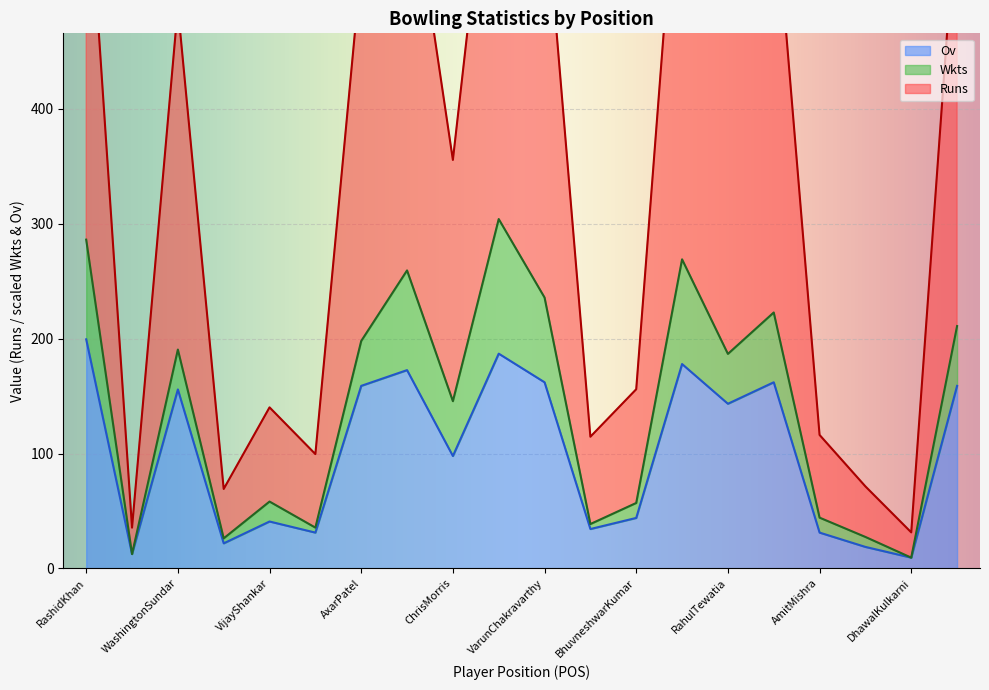

Is it true that Ov equals 43.9 at BhuvneshwarKumar?

True